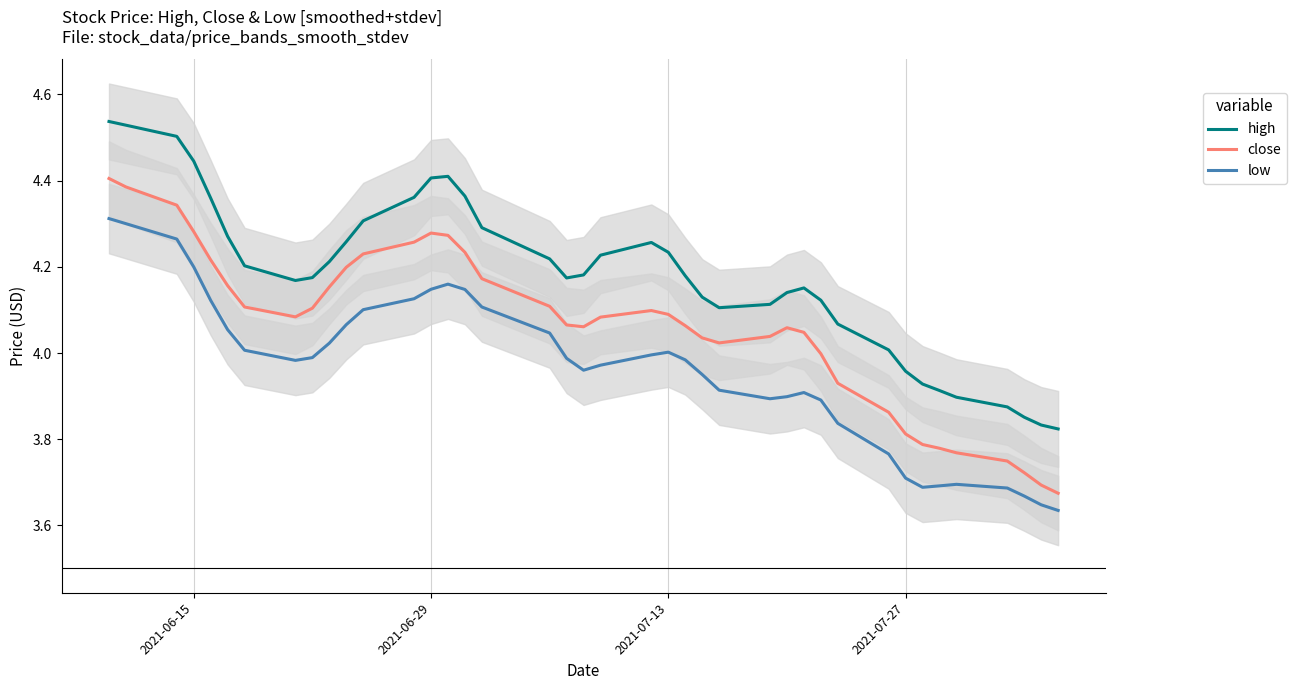

True or false: high and close intersect in this chart.

False